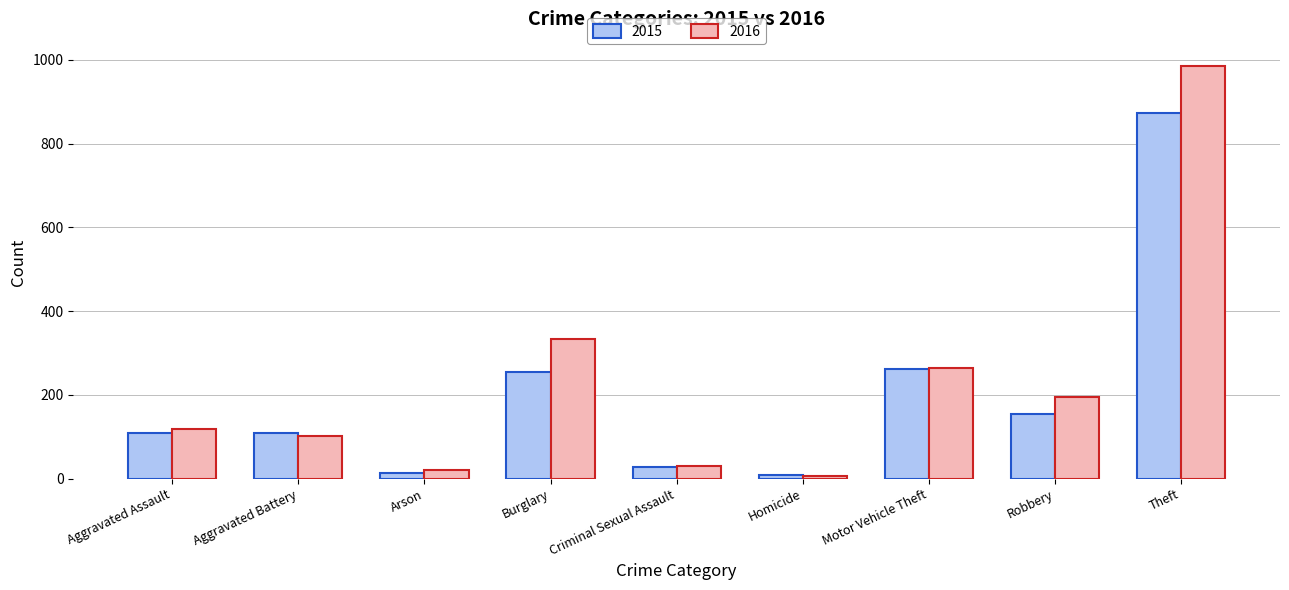

Rank the series by their average value, from lowest to highest.

2015, 2016